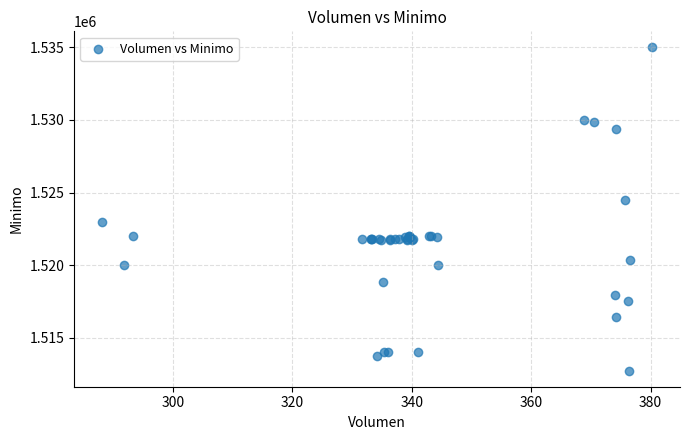

What Y value in the scatter plot is closest to 1523862?

1524513